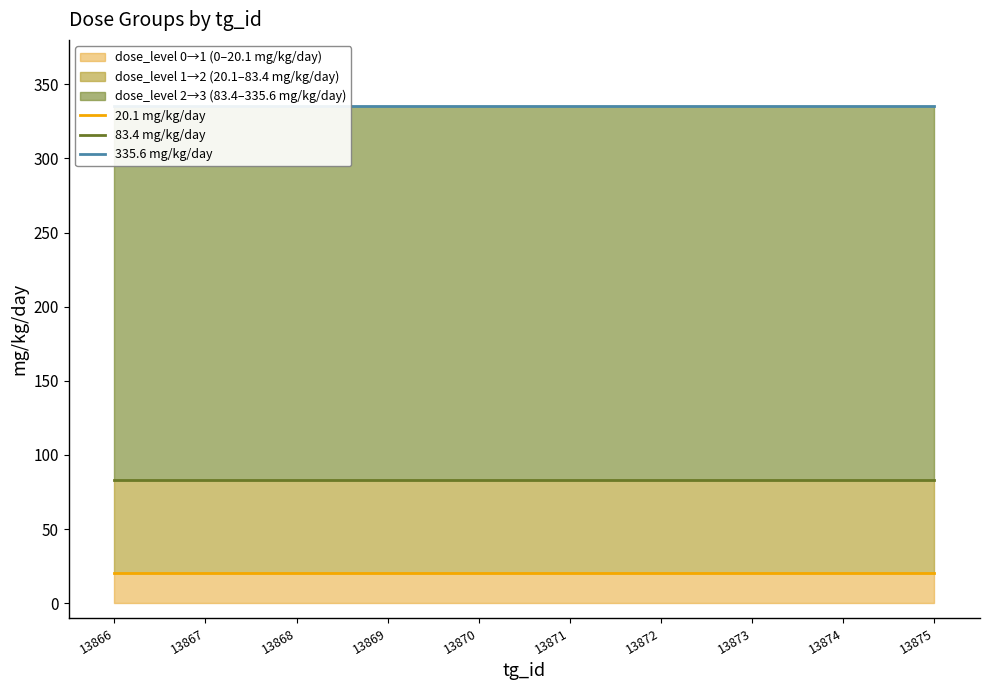

At 13868, list the series in order from largest to smallest.

335.6 mg/kg/day, 83.4 mg/kg/day, 20.1 mg/kg/day